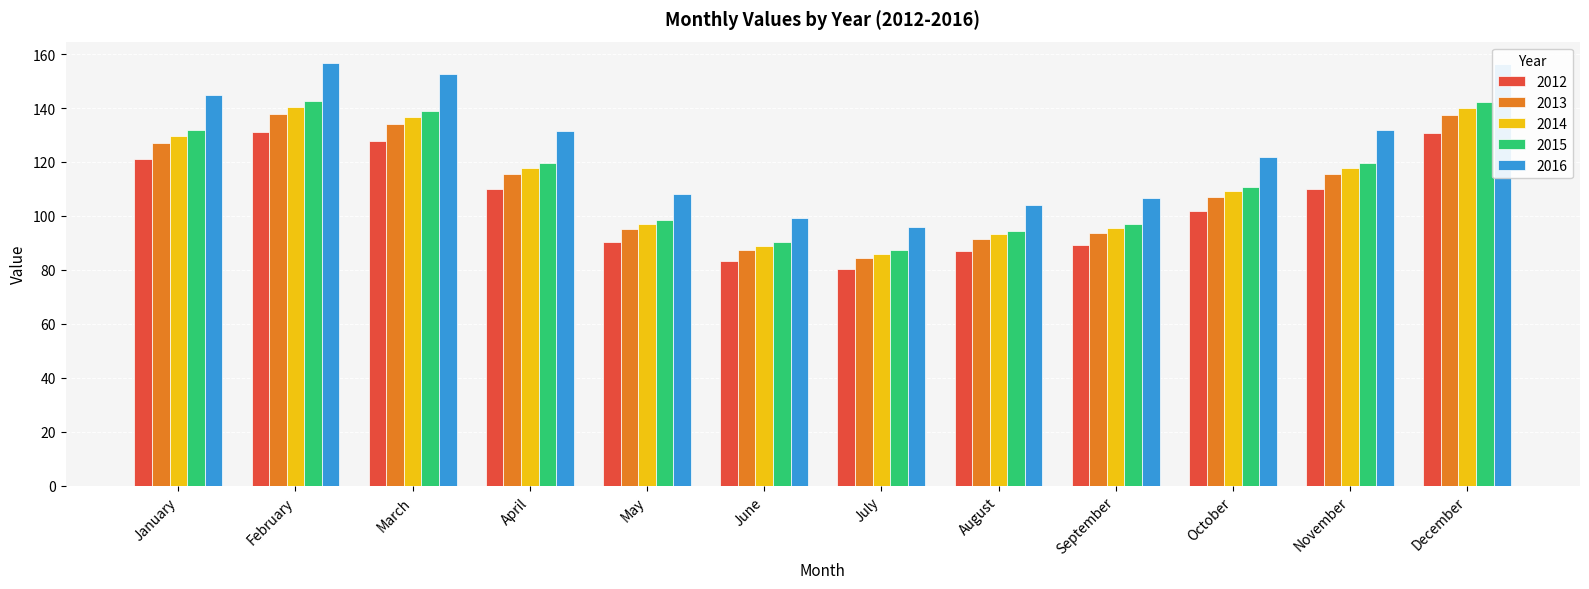

What is the minimum value for 2014?

85.9